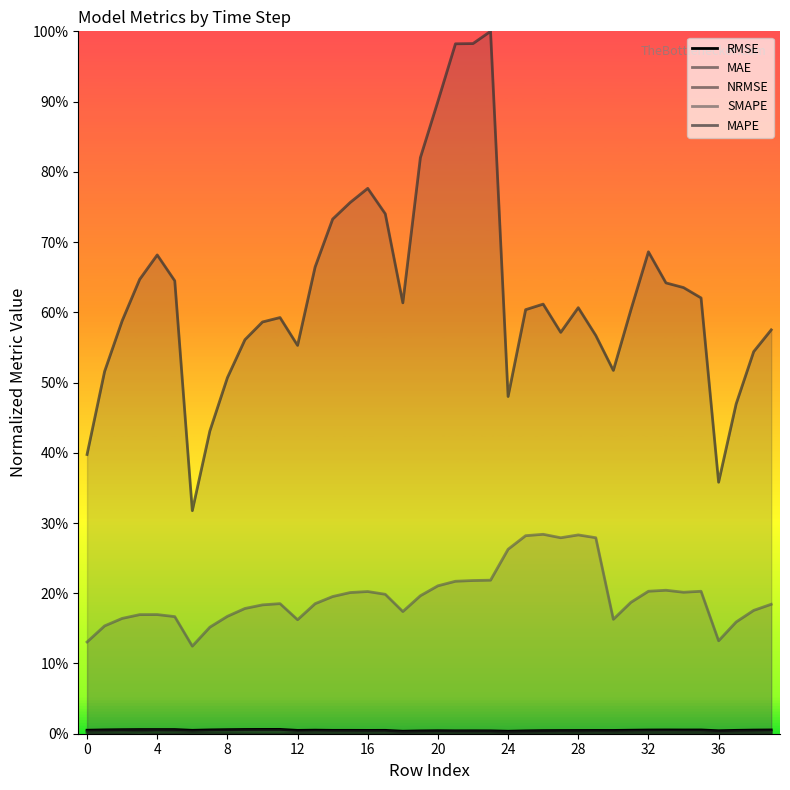

True or false: MAPE has a value of 0.3 at 10.

False